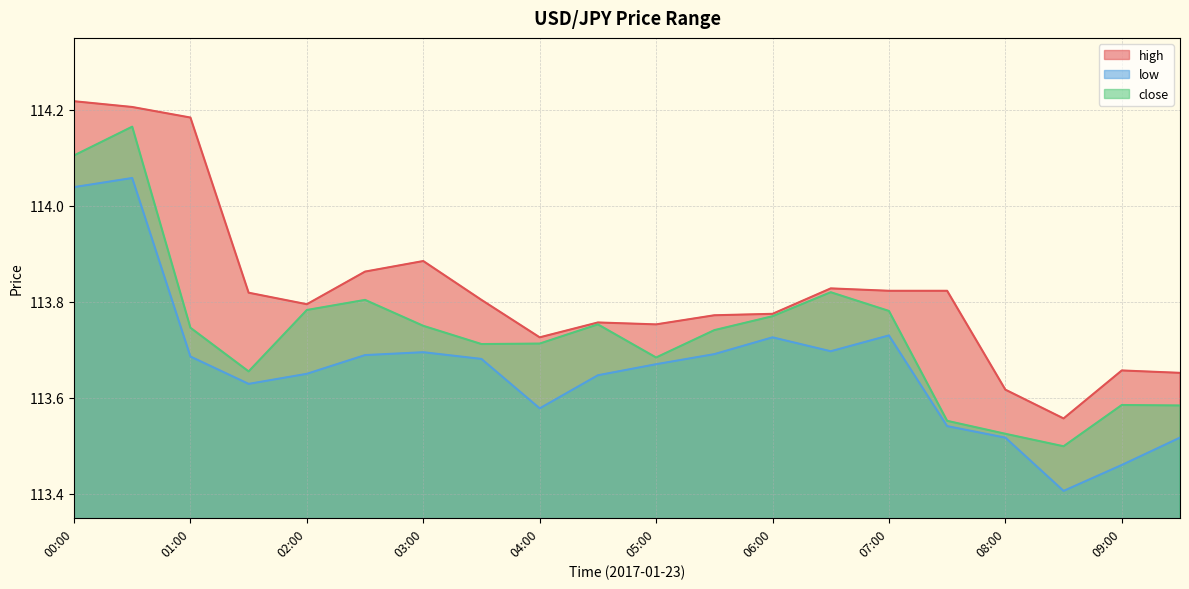

What is the label of the 1st point from the left?

00:00